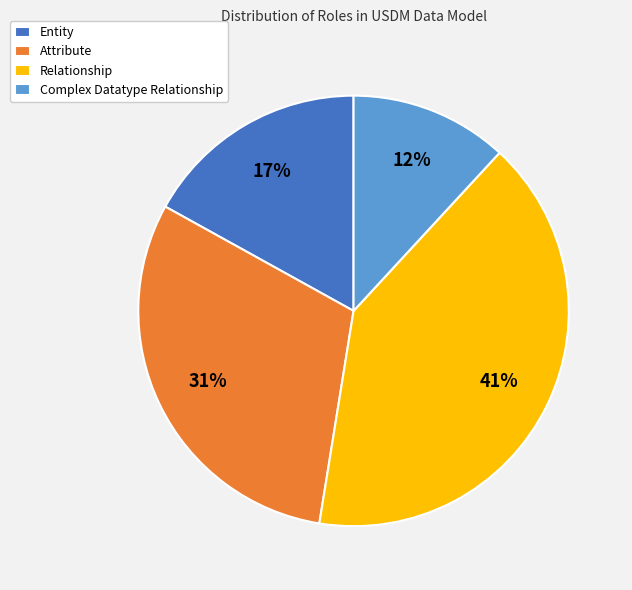

Is there a majority slice in this chart?

No